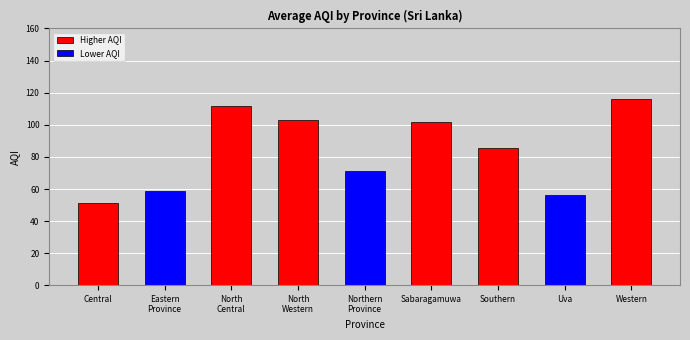

What is the value of the 6th bar from the left?

101.5